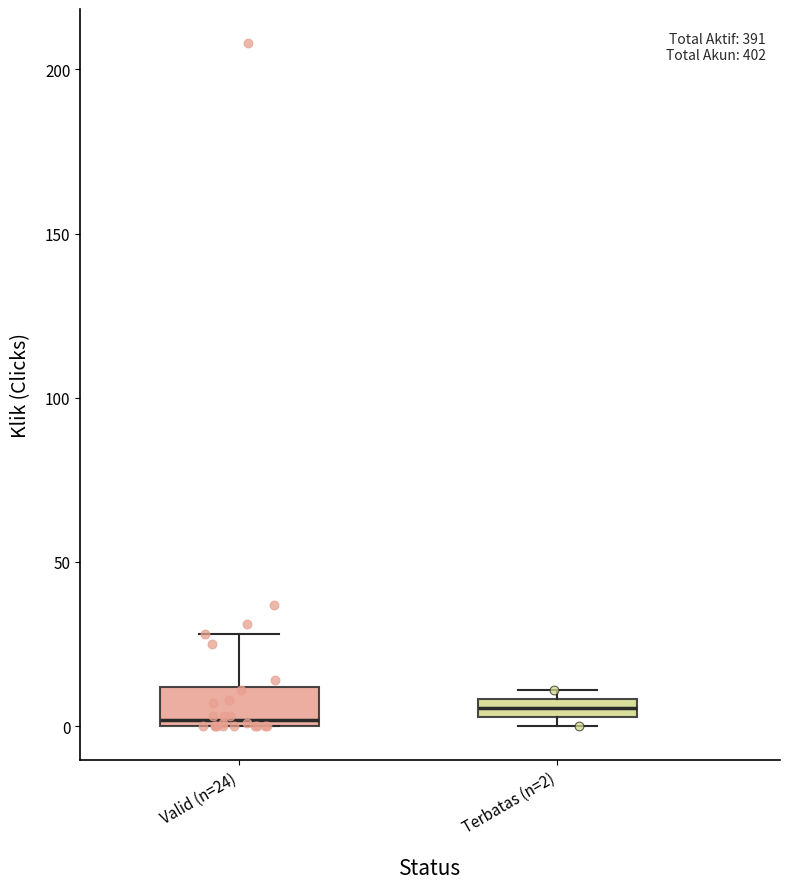

Which box is the tallest, from its lower edge to its upper edge?

Valid (n=24)